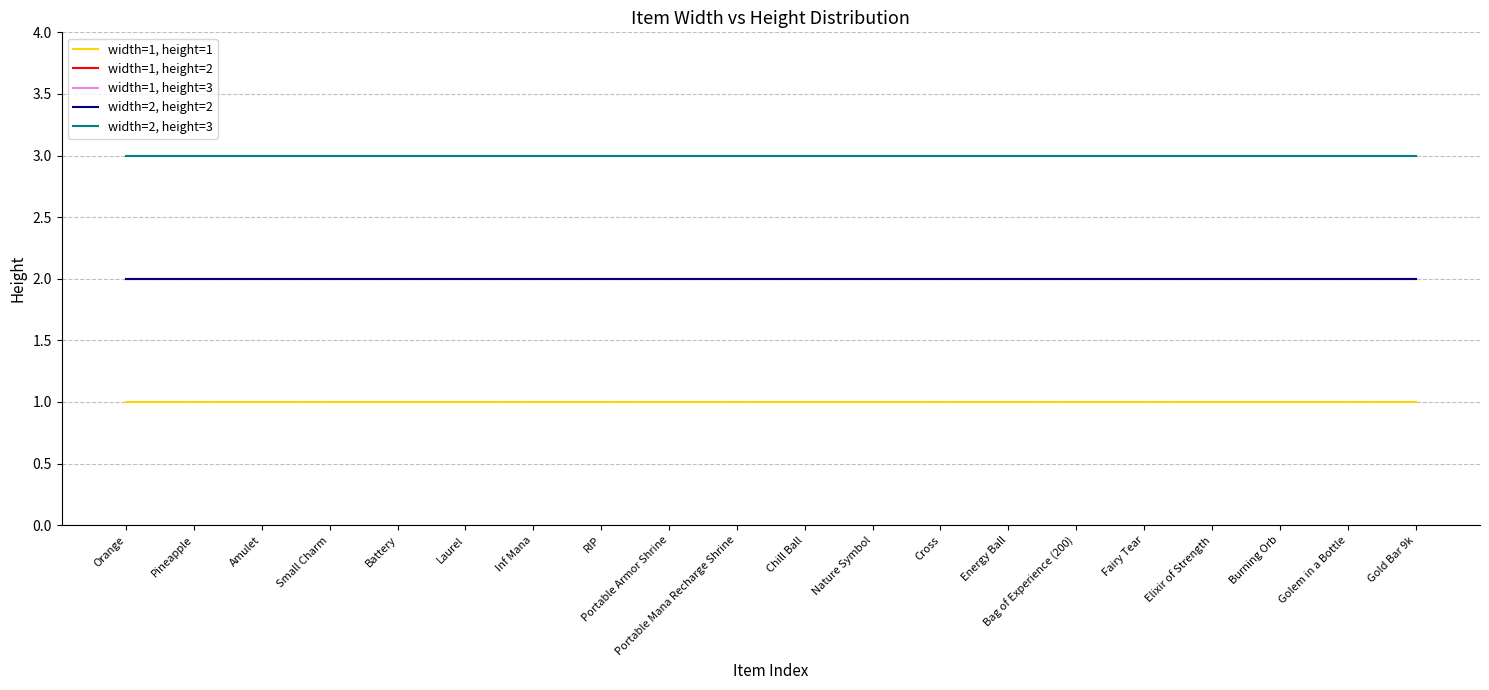

Does the chart display data point markers on the line(s)?

No